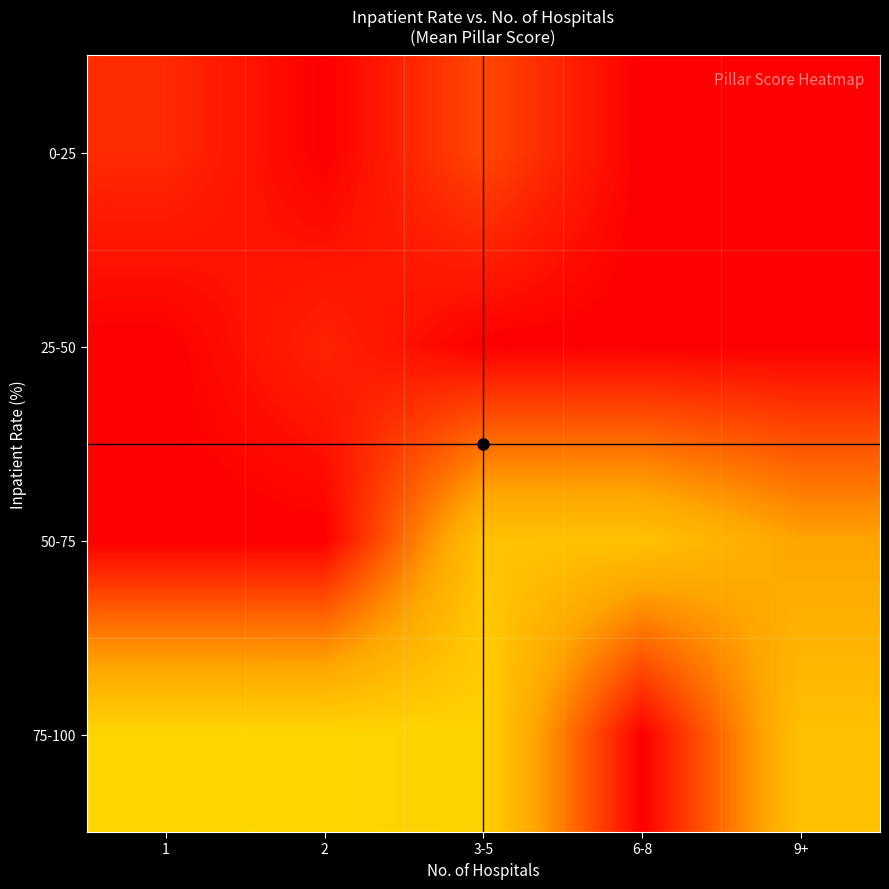

Reading left to right, transcribe all the data shown in this chart.

0-25: 1=6.7	2=0.0	3-5=11.1	6-8=0.0	9+=0.0
25-50: 1=0.0	2=5.6	3-5=0.0	6-8=0.0	9+=0.0
50-75: 1=0.0	2=0.0	3-5=33.3	6-8=33.3	9+=25.0
75-100: 1=38.9	2=38.9	3-5=37.5	6-8=0.0	9+=32.9